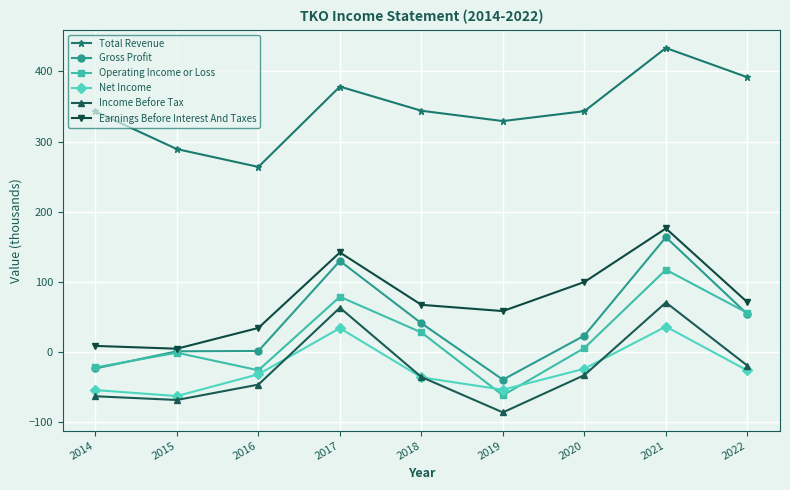

Does the chart have visible grid lines?

Yes